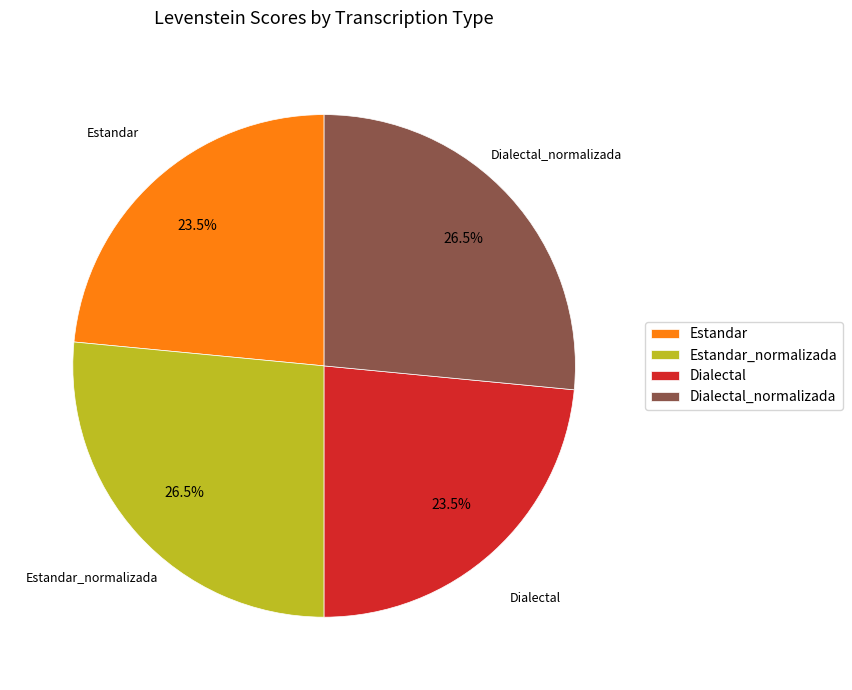

Count the number of slices in the pie.

4